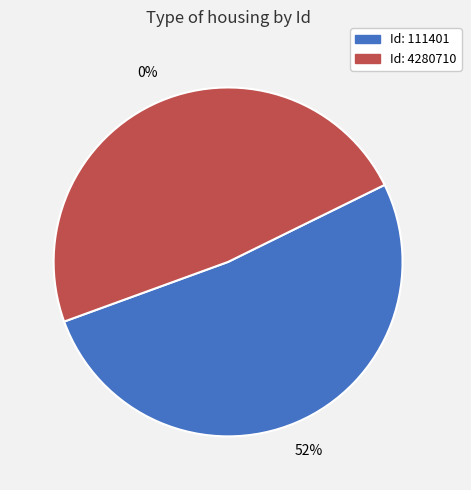

Rank the categories by value from highest to lowest.

111401, 4280710